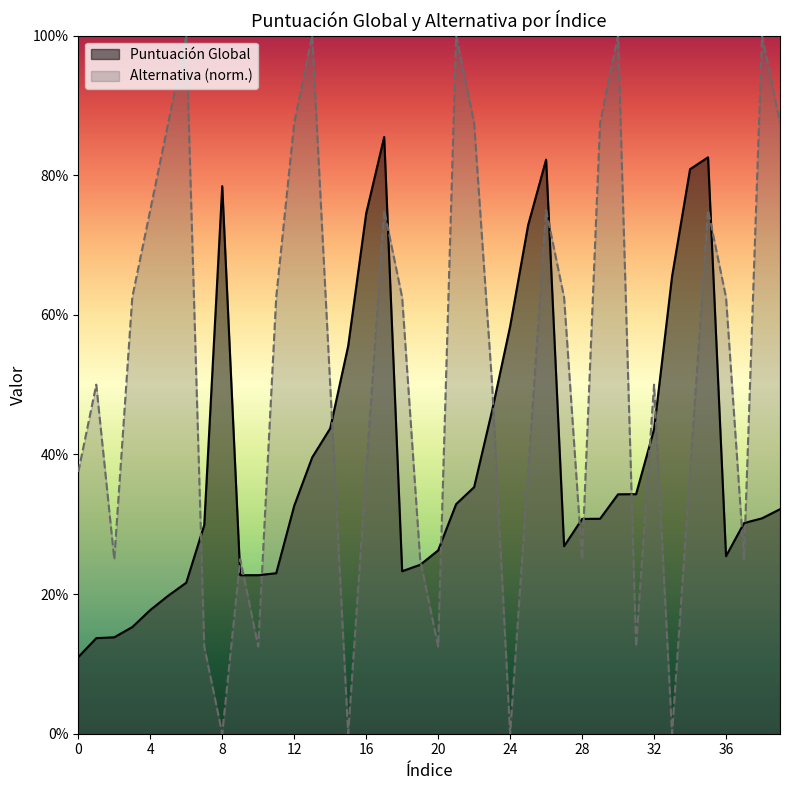

How many distinct data groups are displayed?

2